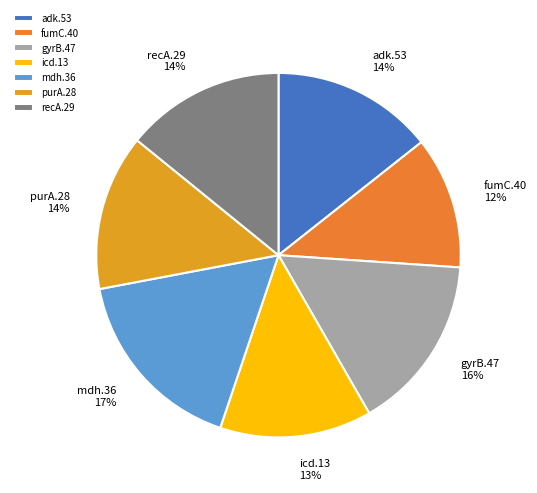

To the nearest percent, what portion does mdh.36 represent?

17%